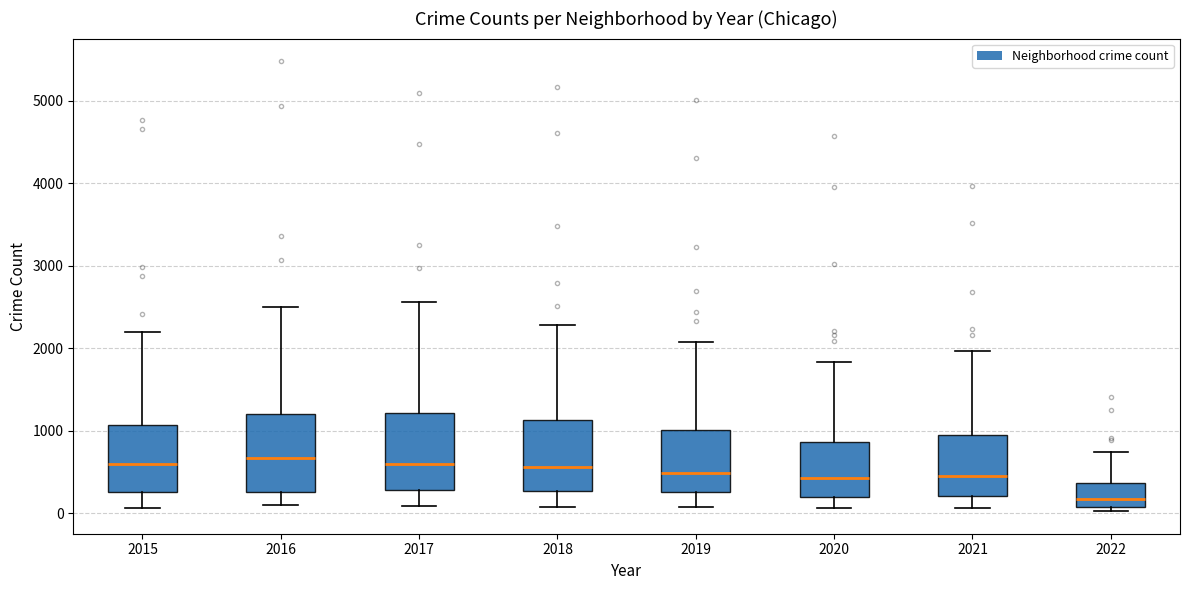

Reading left to right, read every box against the y-axis: the position of its median line, the range the box covers, and the ends of its whiskers. The values are not printed on the chart, so give them approximately, as read against the axis.

2015: median 600, box 300 to 1100, whiskers 100 to 2200
2016: median 700, box 300 to 1200, whiskers 100 to 2500
2017: median 600, box 300 to 1200, whiskers 100 to 2600
2018: median 600, box 300 to 1100, whiskers 100 to 2300
2019: median 500, box 300 to 1000, whiskers 100 to 2100
2020: median 400, box 200 to 900, whiskers 100 to 1800
2021: median 500, box 200 to 1000, whiskers 100 to 2000
2022: median 200, box 100 to 400, whiskers 0 to 700